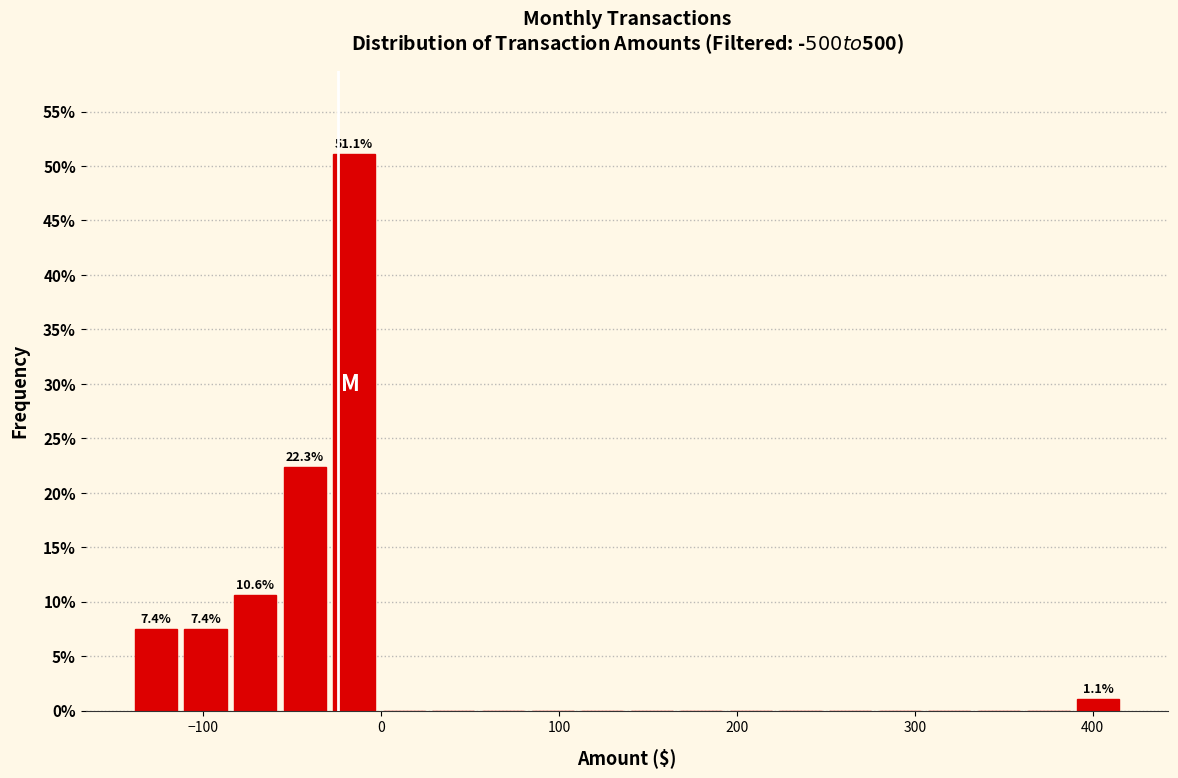

Read against the x-axis, roughly where is the centre of the tallest bar?

-20